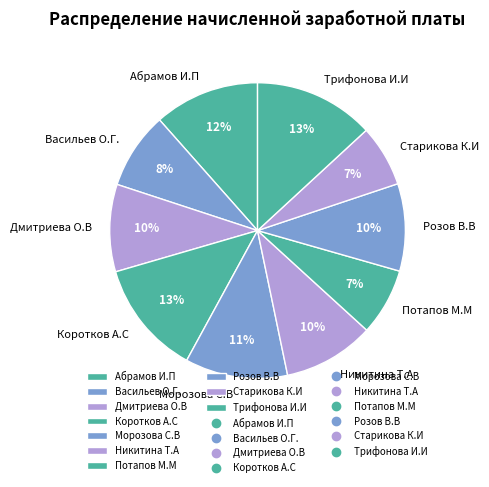

What is the ratio of the value at Дмитриева О.В to the value at Никитина Т.А?

1.0